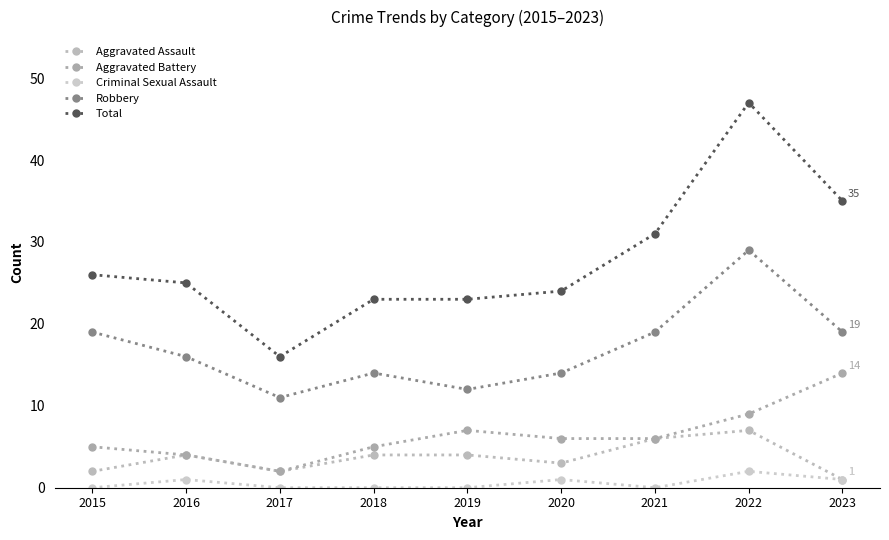

What is the highest value of the Aggravated Assault series?

7